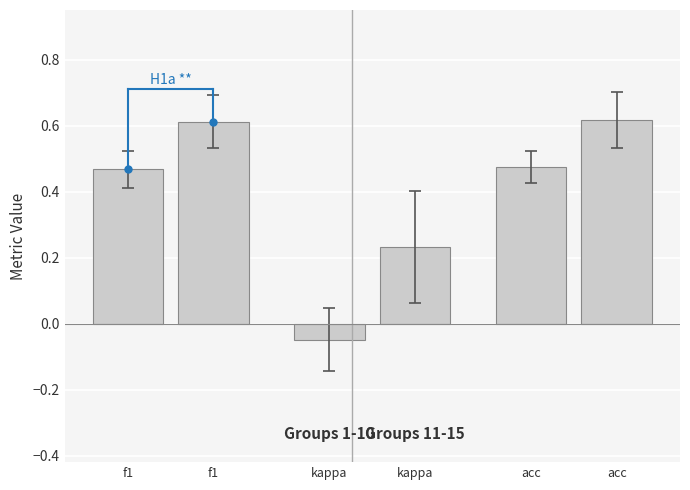

Reading right to left, extract all data points from this chart.

Groups 1-10: acc=0.5	kappa=-0.0	f1=0.5
Groups 11-15: acc=0.6	kappa=0.2	f1=0.6